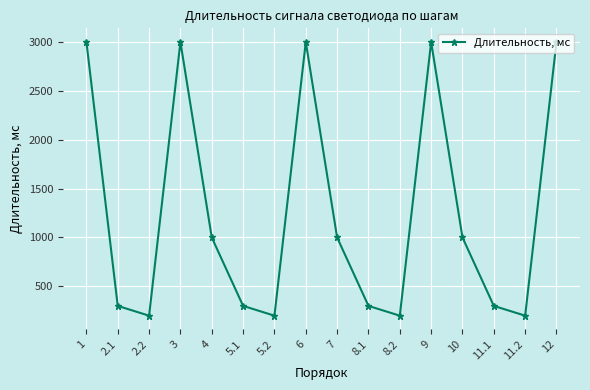

What position from the right is 2.2?

14